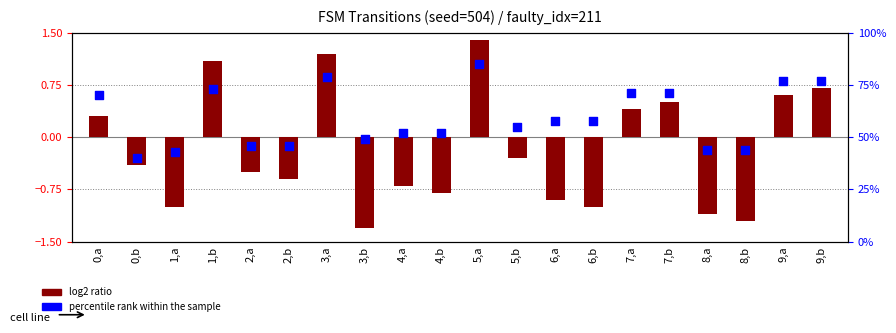

Which series has the largest total across all categories?

percentile rank within the sample